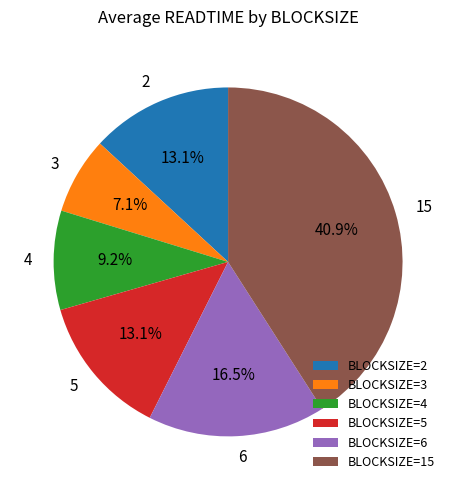

Combined, what portion of the pie is 4 and 6?

25.7%